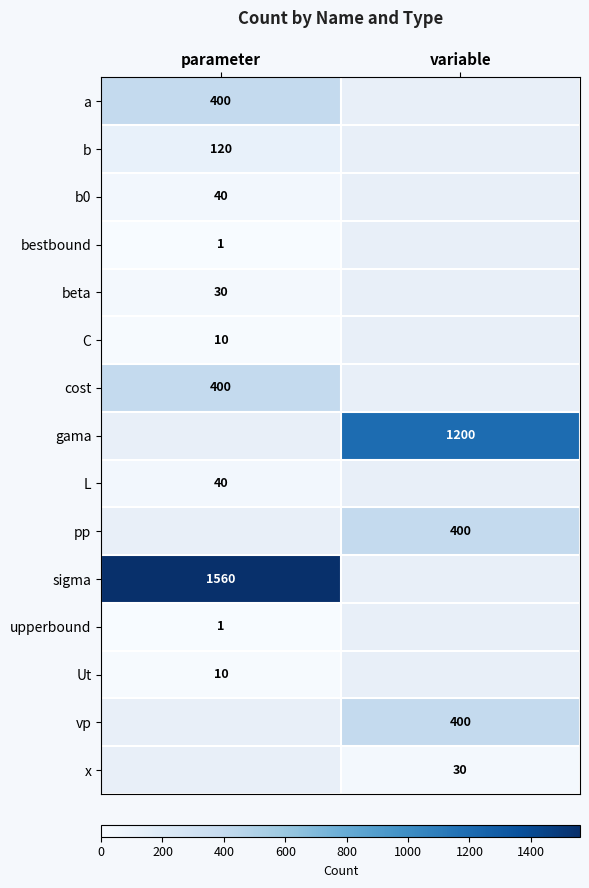

The value of x at variable is 13.4. True or false?

False